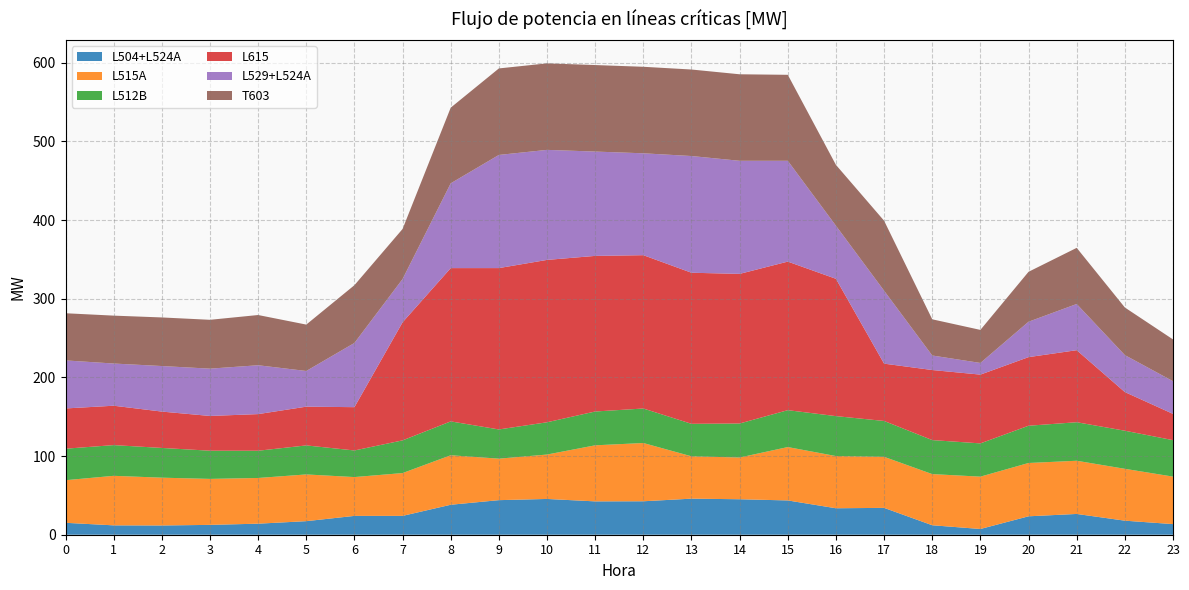

Reading left to right, list all the values displayed in this chart.

L504+L524A: 0=15.1	1=11.9	2=11.8	3=12.5	4=14.0	5=17.2	6=24.0	7=24.0	8=38.1	9=44.0	10=45.5	11=42.4	12=42.5	13=45.9	14=45.1	15=43.6	16=33.6	17=34.1	18=12.0	19=7.3	20=23.4	21=26.4	22=17.9	23=13.5
L515A: 0=54.2	1=63.0	2=60.8	3=58.5	4=58.1	5=59.4	6=49.4	7=54.4	8=62.9	9=52.8	10=56.5	11=71.3	12=74.1	13=53.8	14=53.1	15=67.9	16=66.4	17=64.9	18=65.0	19=66.6	20=67.8	21=67.6	22=65.9	23=60.4
L512B: 0=40.1	1=39.1	2=37.8	3=35.8	4=34.6	5=36.9	6=33.8	7=41.6	8=43.0	9=37.1	10=41.0	11=43.0	12=43.9	13=41.3	14=43.2	15=46.9	16=50.8	17=45.6	18=43.2	19=42.3	20=47.4	21=49.0	22=48.4	23=46.4
L615: 0=51.2	1=50.1	2=46.2	3=44.2	4=46.6	5=49.3	6=55.1	7=150.1	8=194.9	9=205.2	10=206.4	11=197.9	12=195.0	13=192.1	14=190.2	15=188.9	16=174.6	17=72.9	18=89.1	19=87.5	20=87.2	21=91.6	22=49.2	23=33.4
L529+L524A: 0=61.1	1=53.7	2=57.9	3=60.1	4=62.1	5=45.4	6=81.6	7=55.0	8=107.8	9=143.9	10=139.9	11=132.6	12=129.5	13=148.4	14=143.8	15=128.2	16=67.5	17=92.7	18=18.5	19=14.8	20=45.0	21=58.7	22=47.0	23=41.5
T603: 0=60.0	1=60.9	2=61.8	3=62.1	4=63.9	5=59.0	6=73.4	7=63.6	8=96.2	9=110.0	10=110.0	11=110.0	12=110.0	13=110.0	14=110.0	15=109.3	16=77.4	17=89.0	18=46.0	19=42.0	20=63.5	21=71.4	22=60.5	23=53.1